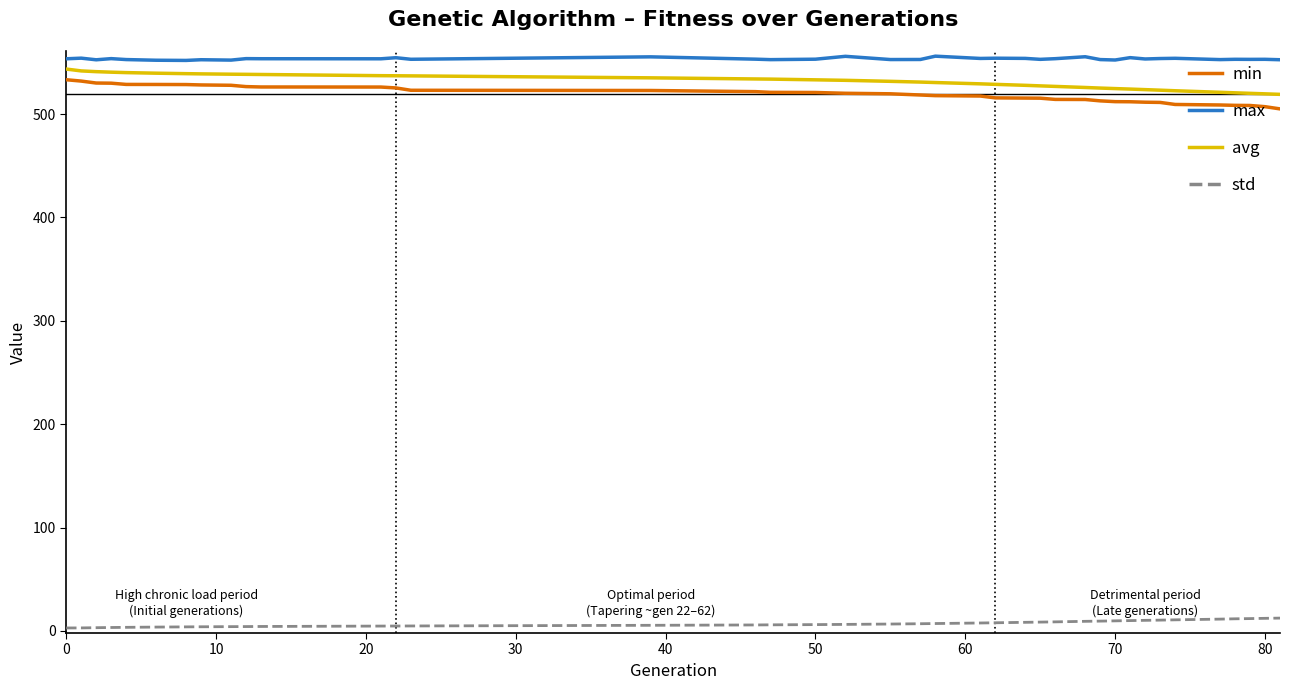

What is the difference between the maximum and minimum values in the min series?

28.2